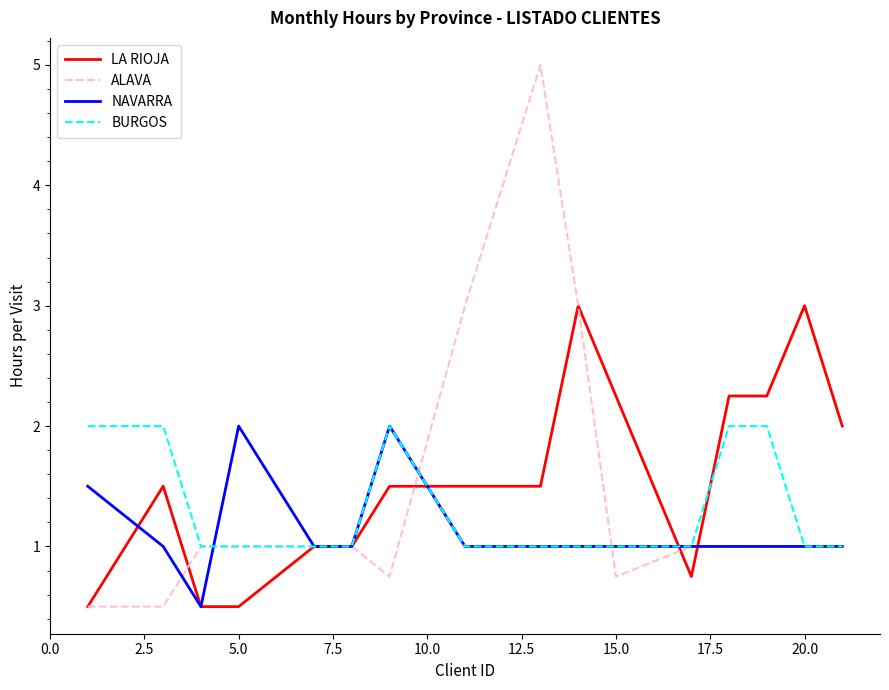

What is the highest value of the ALAVA series?

5.0